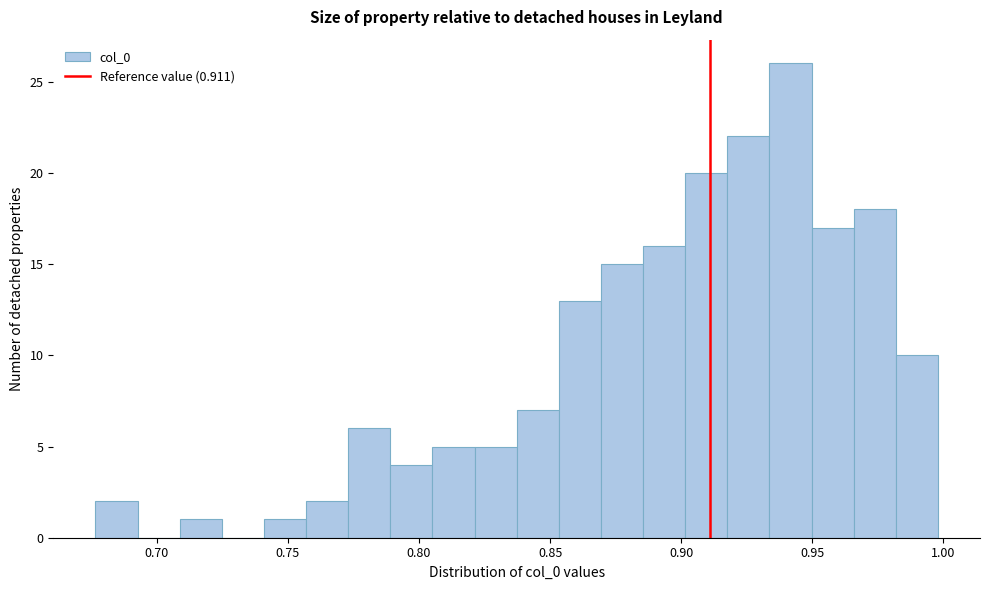

Read against the x-axis, roughly where is the centre of the tallest bar?

0.940